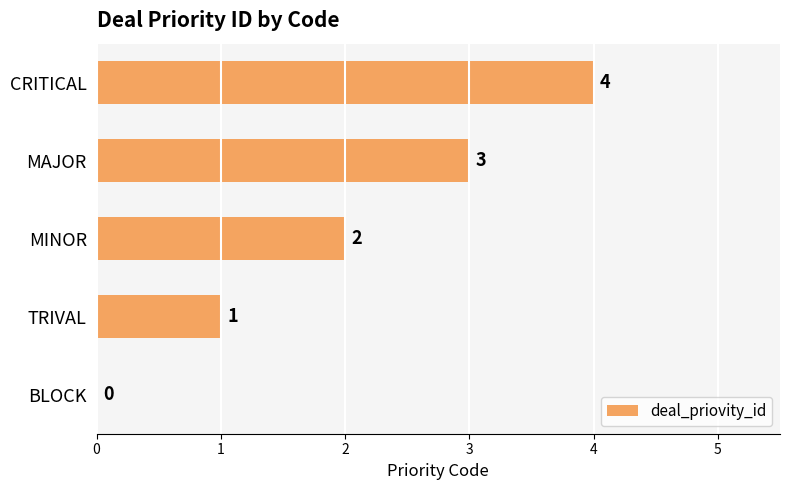

Is it true that the value at MAJOR is 1?

False